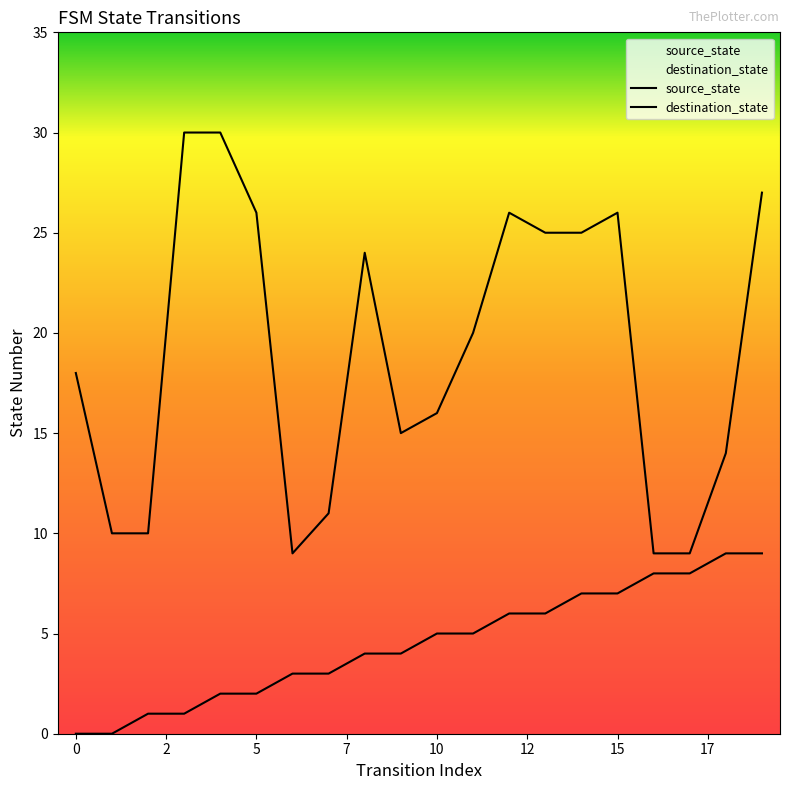

Which series has the largest total across all categories?

destination_state